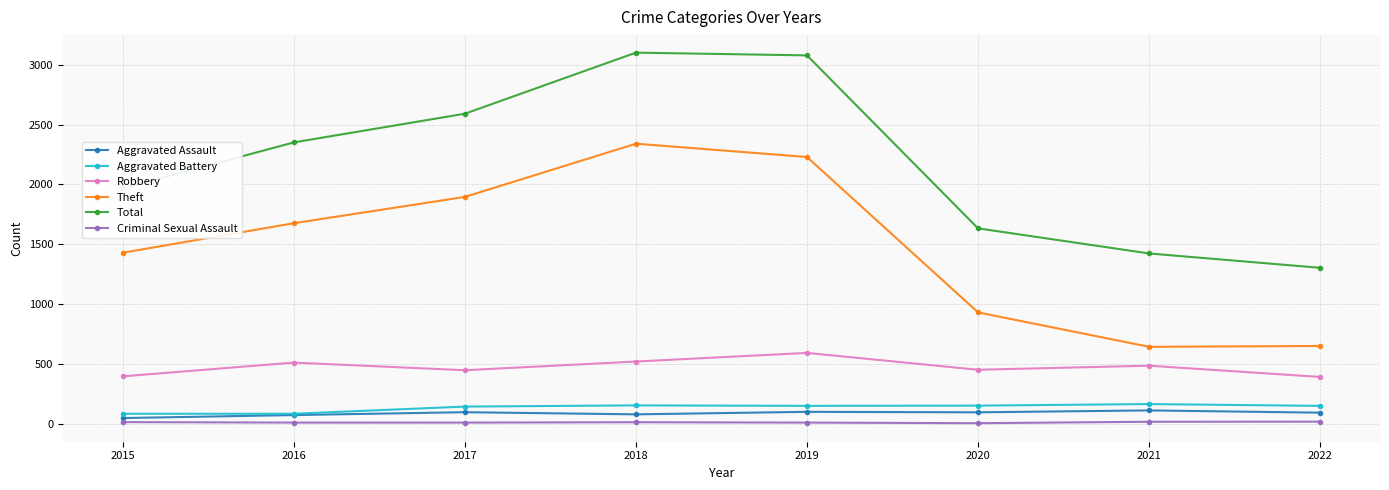

How many interior local peaks does the Total series have?

1